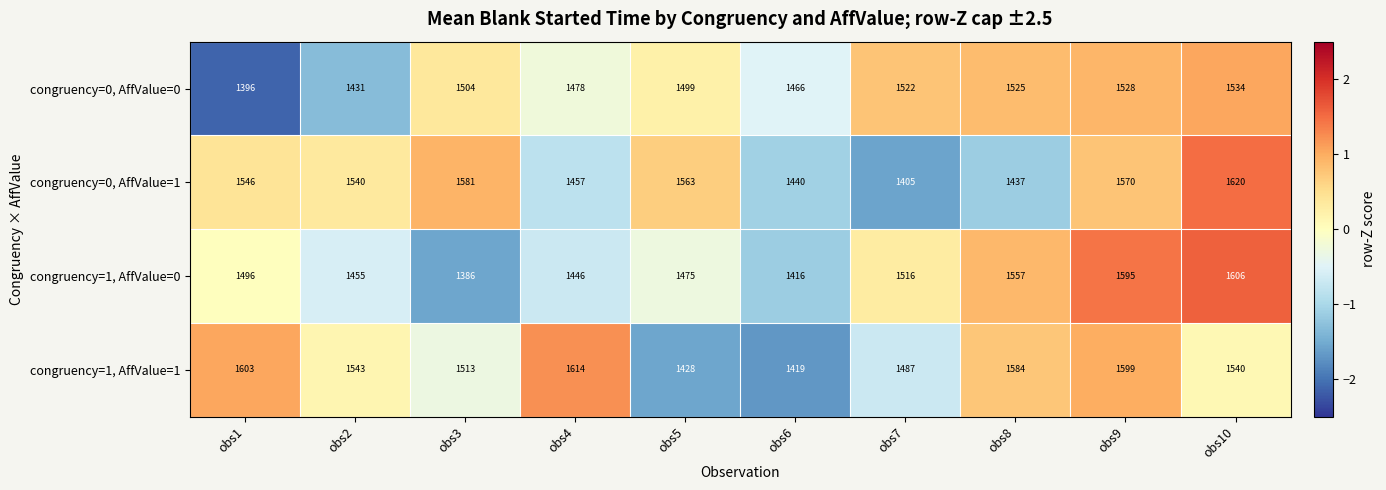

At which label does congruency=1, AffValue=1 first exceed 1543?

obs1